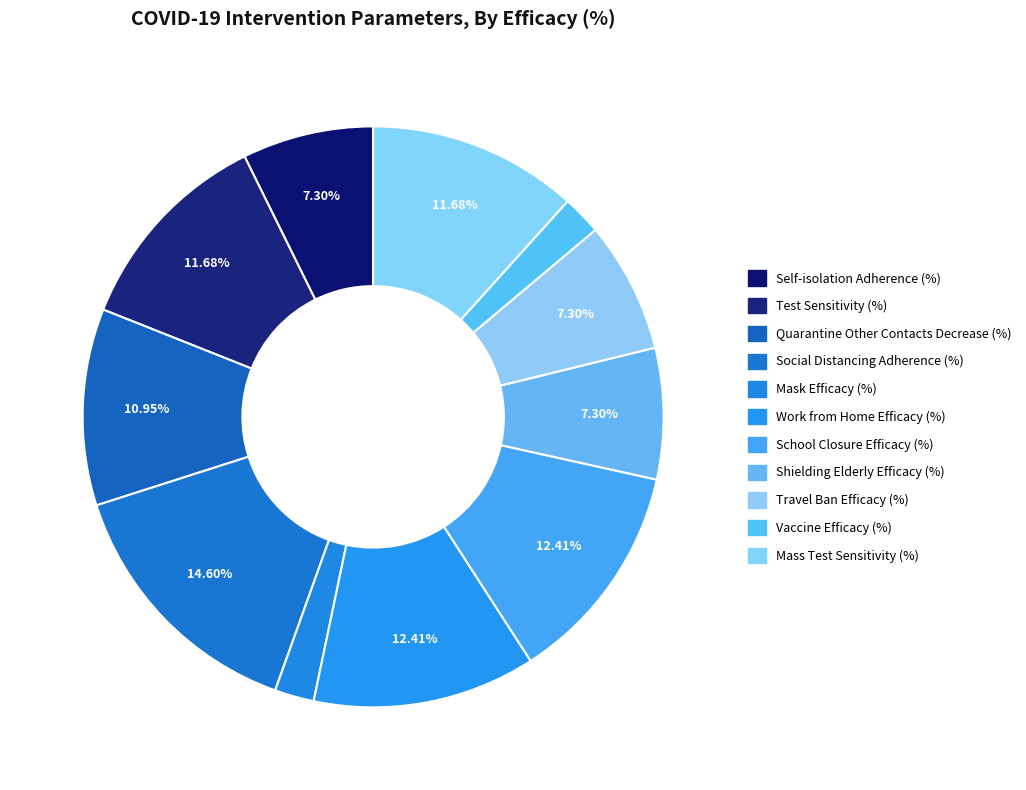

Is there any slice that represents more than half of the pie?

No